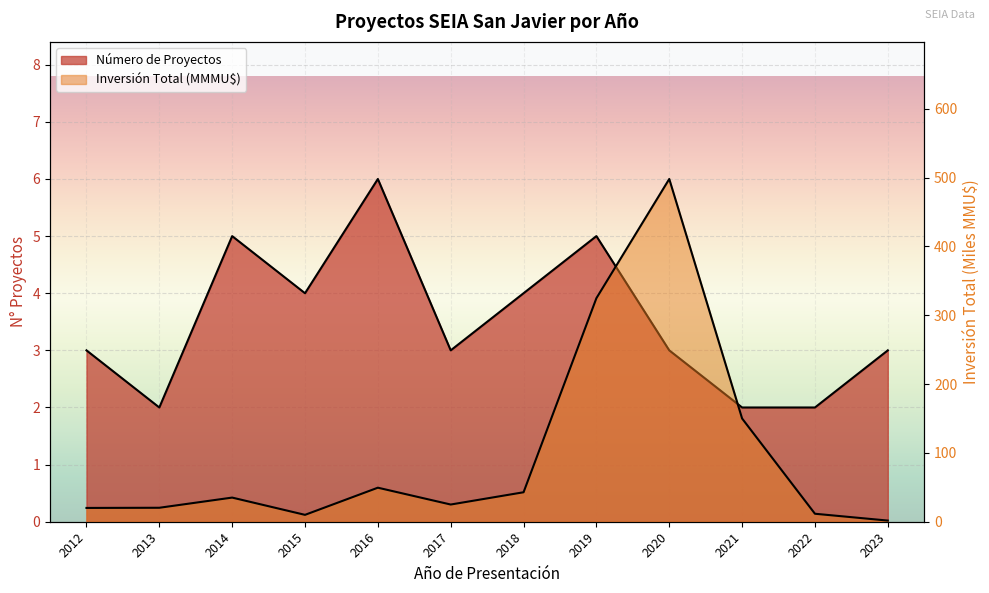

How many Número de Proyectos values are between 3 and 5?

8